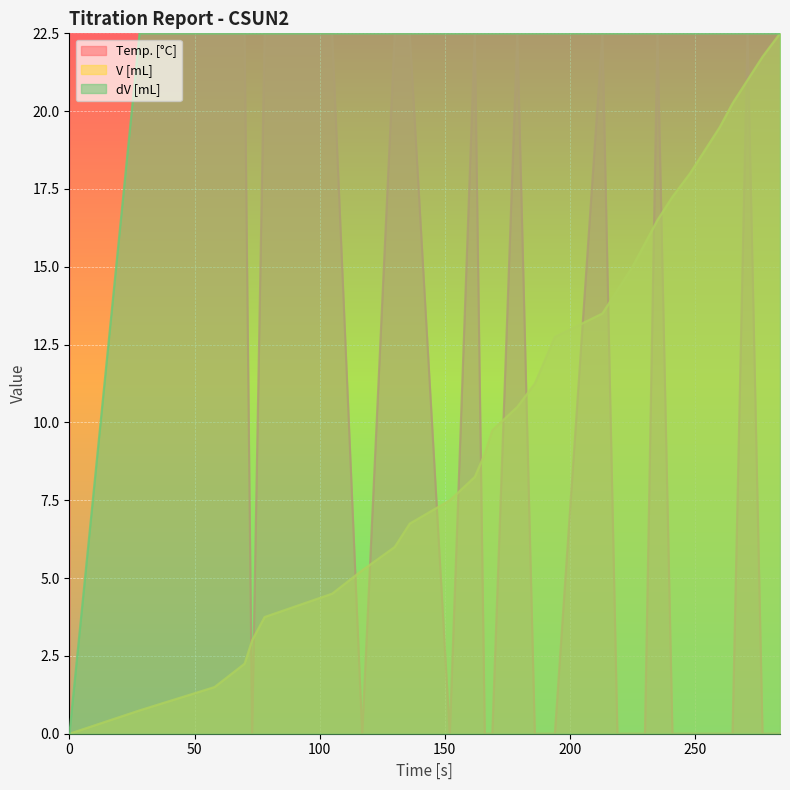

What is the greatest value displayed?

22.5